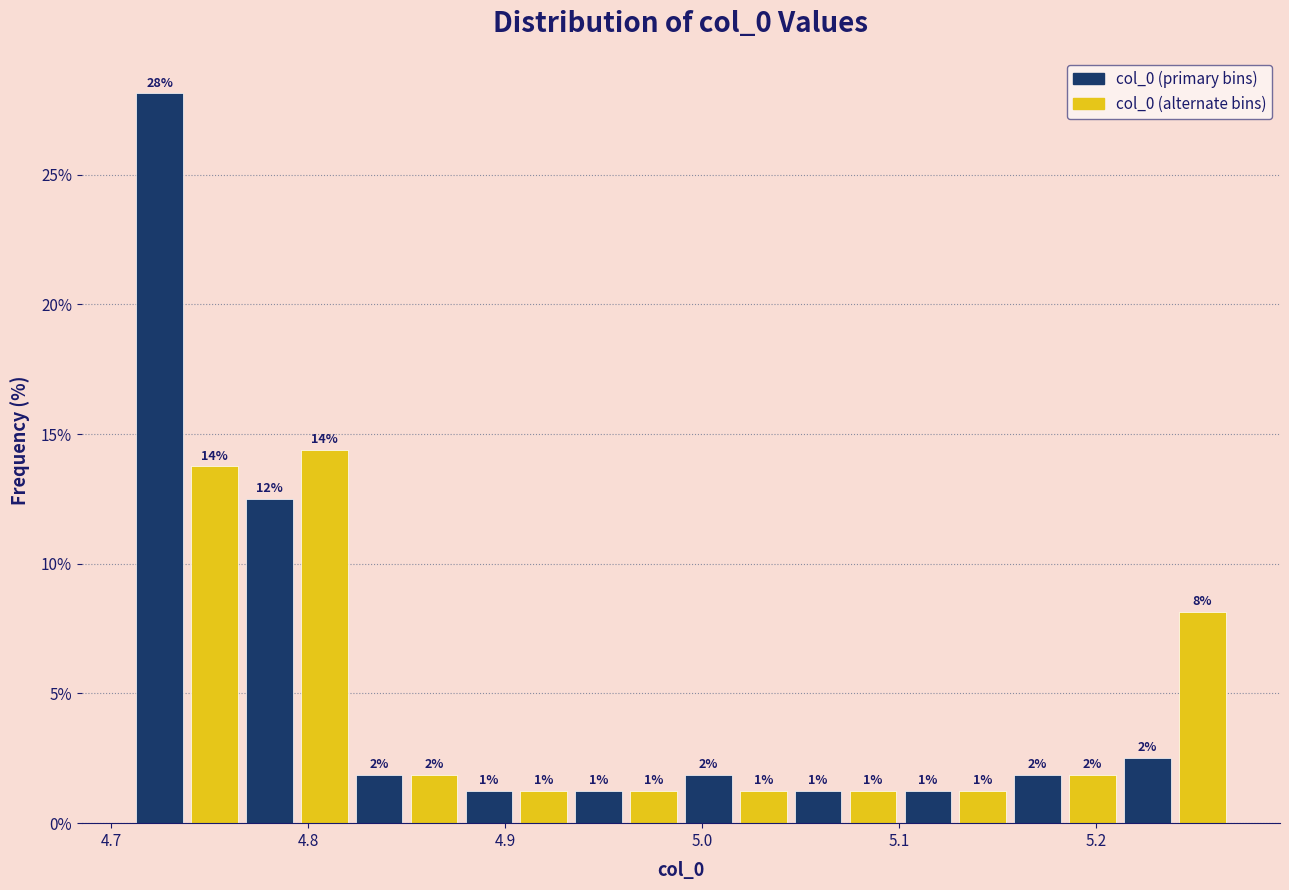

Around what value on the x-axis is the tallest bar? Give the approximate position of its centre, as read against the axis.

4.72